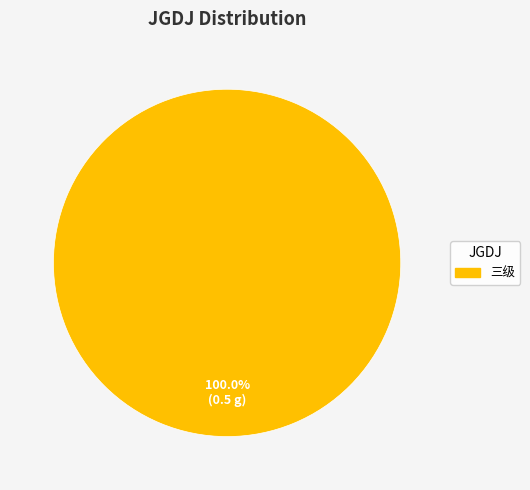

Count the number of slices in the pie.

1